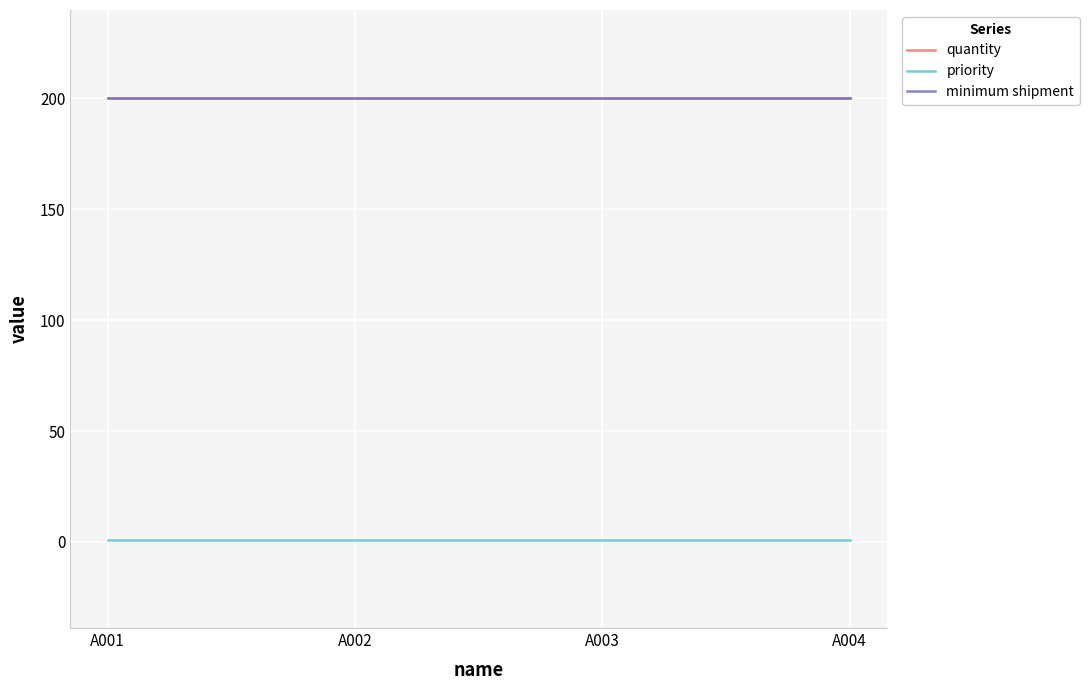

Between A004 and A001, which is larger?

A004